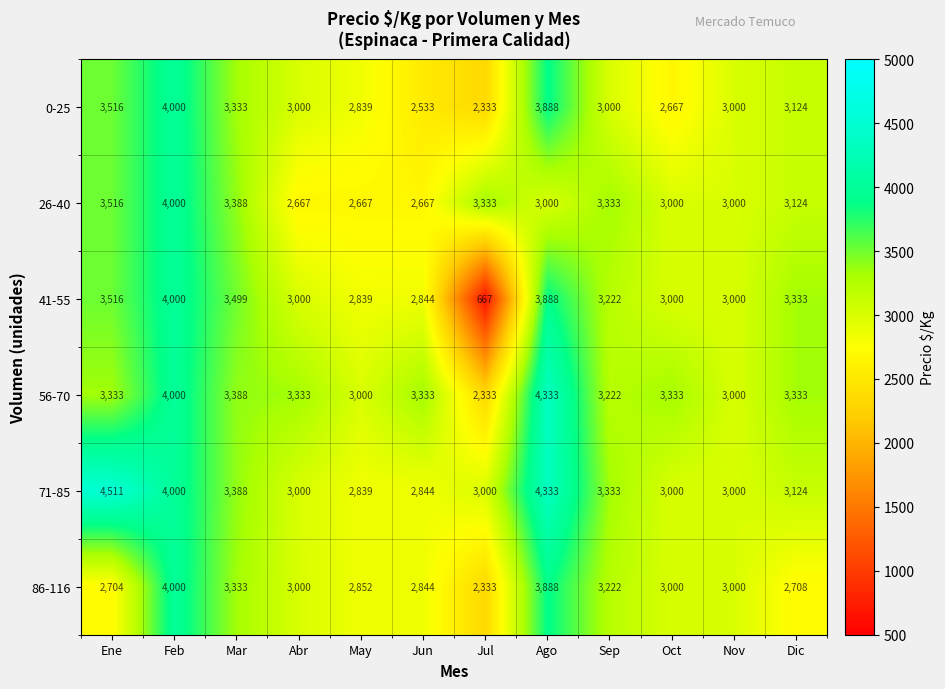

What is the difference between the 26-40 values at Mar and Nov?

388